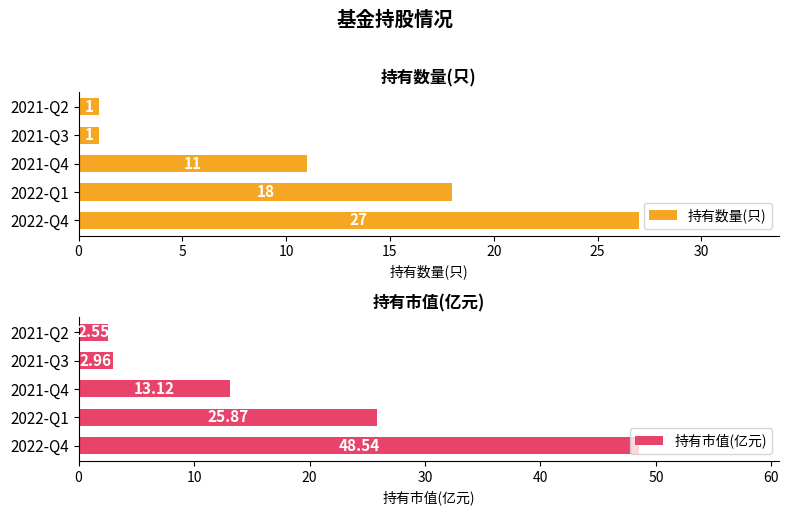

What is the difference between the maximum and minimum values in the 持有数量(只) series?

26